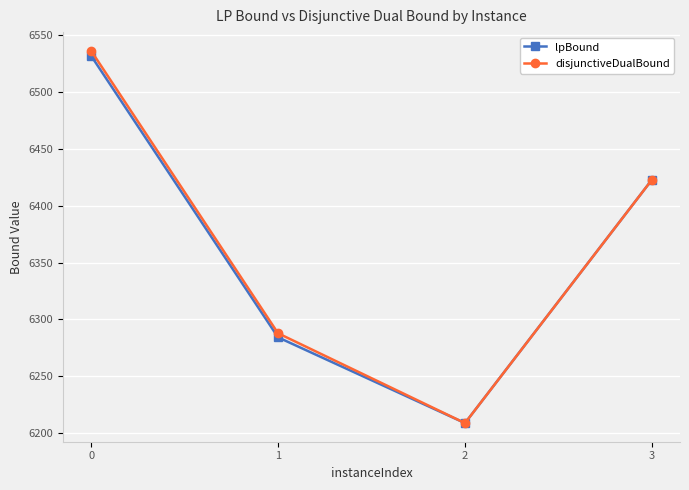

The value of disjunctiveDualBound at 1 is 8993.9. True or false?

False